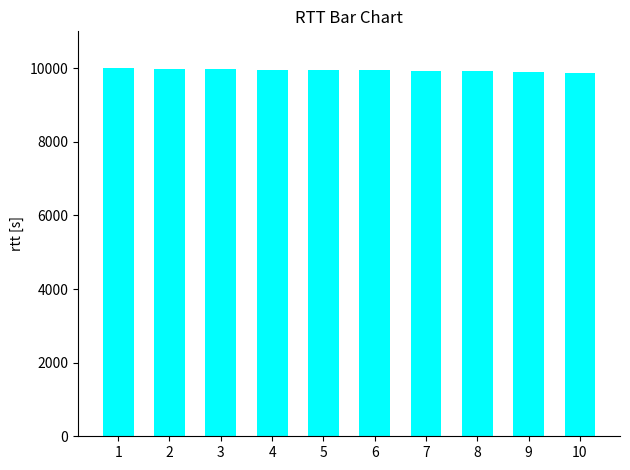

What is the sum of the values at 6 and 4?

19899